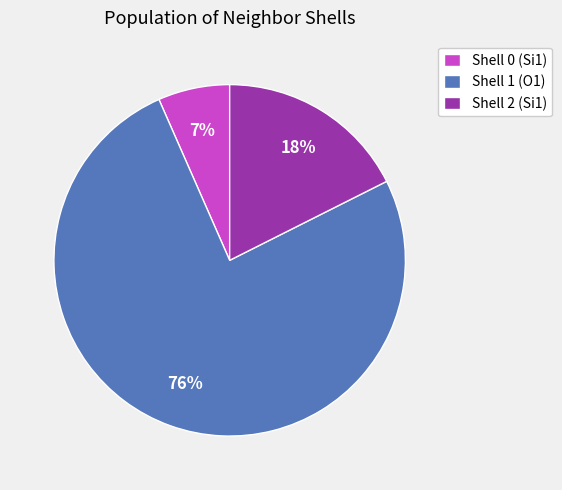

Which slice is the smallest?

Shell 0 (Si1)